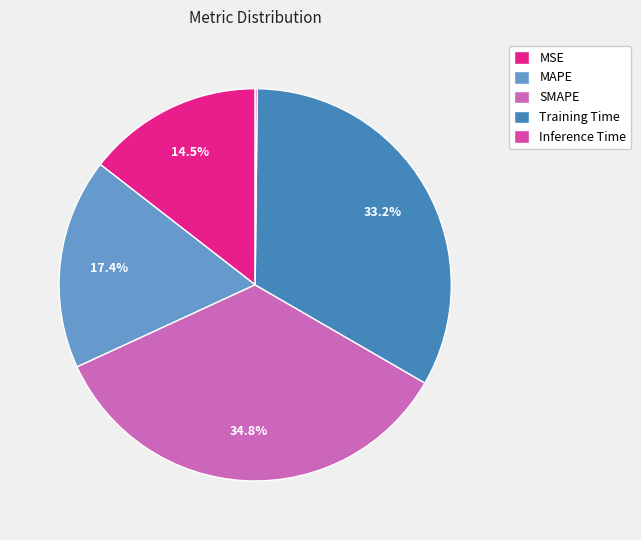

Which slice is the largest?

SMAPE